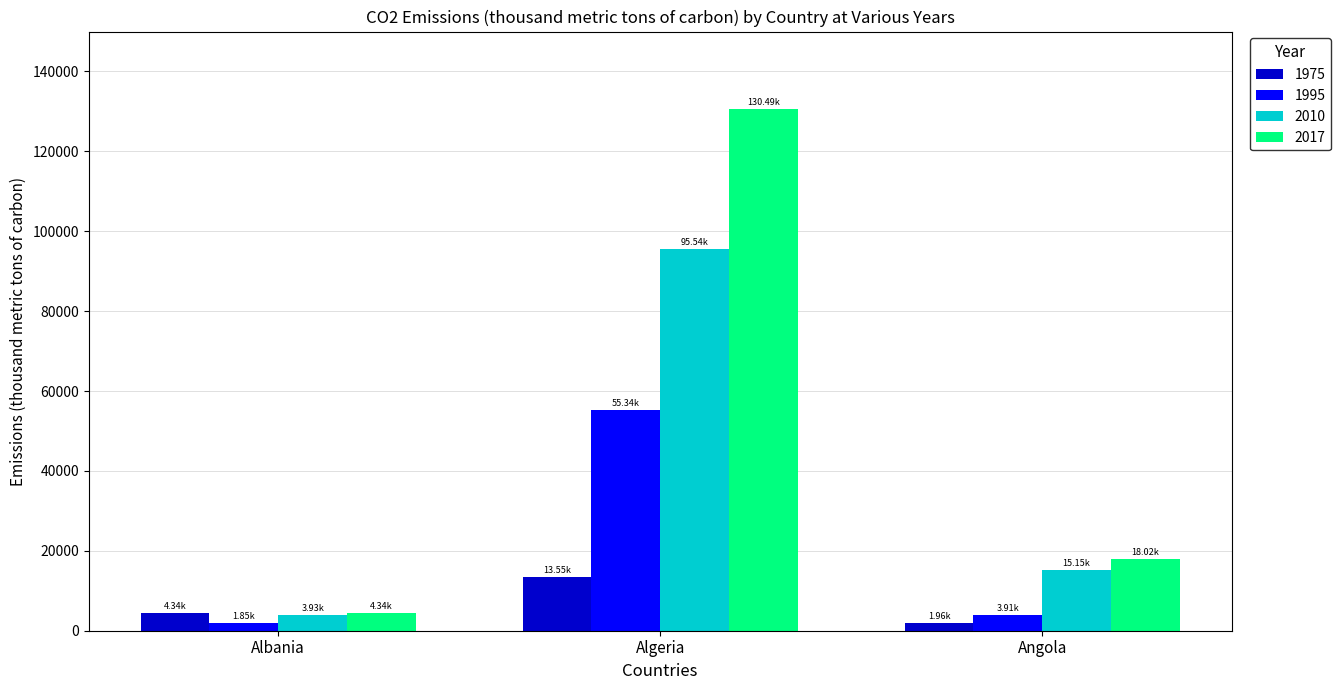

What is the sum of all 2017 values?

152857.1